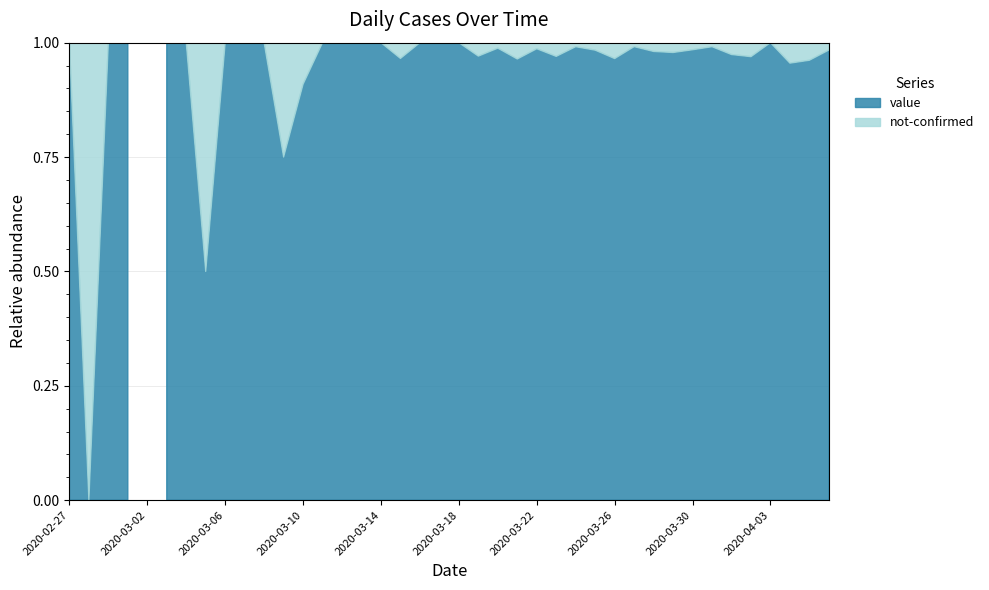

Where is value nearest to the value 63?

2020-04-04